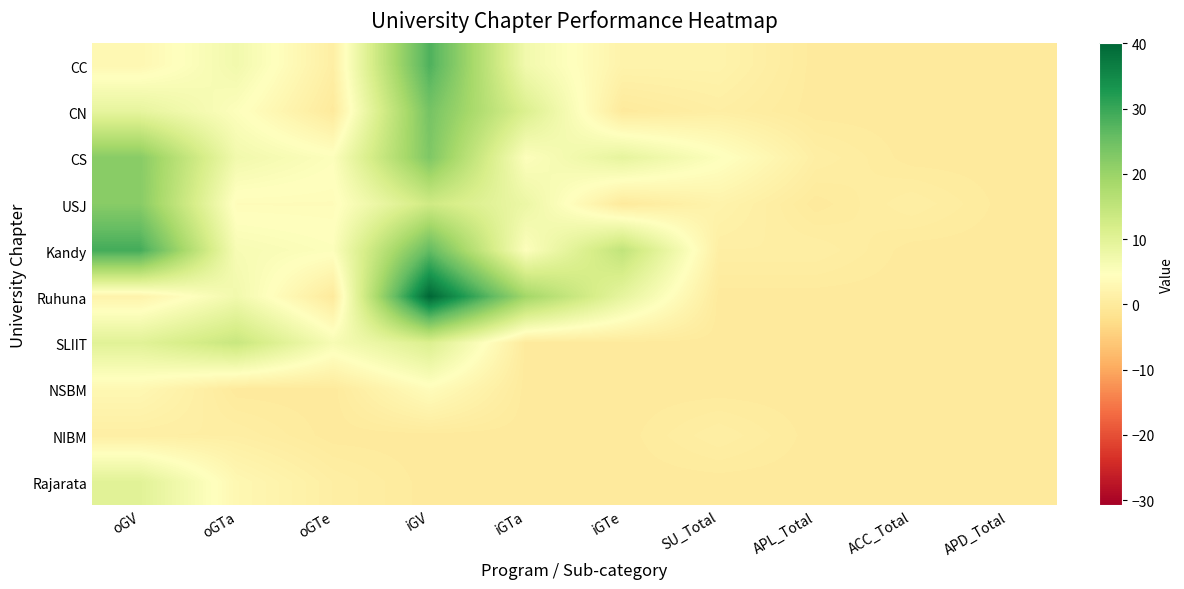

What is the maximum value shown in the chart?

40